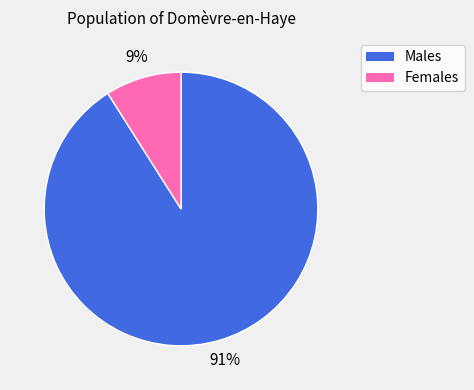

Is there a majority slice in this chart?

Yes